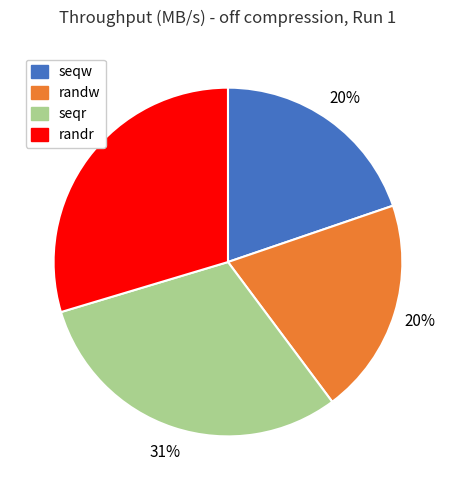

What percentage is the seqw slice, to the nearest percent?

20%